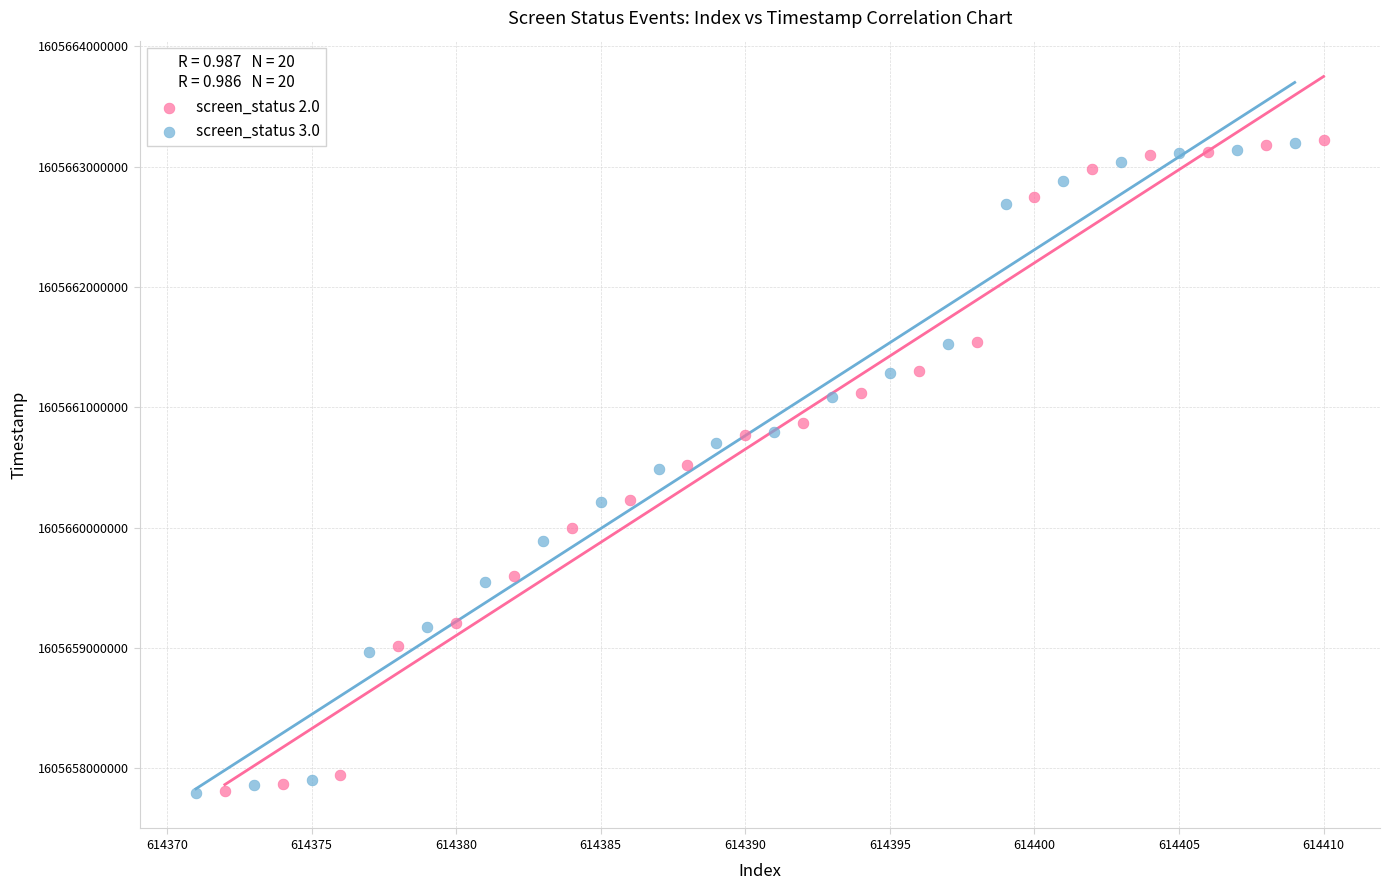

What are all the series names shown in the legend?

screen_status 2.0, screen_status 3.0